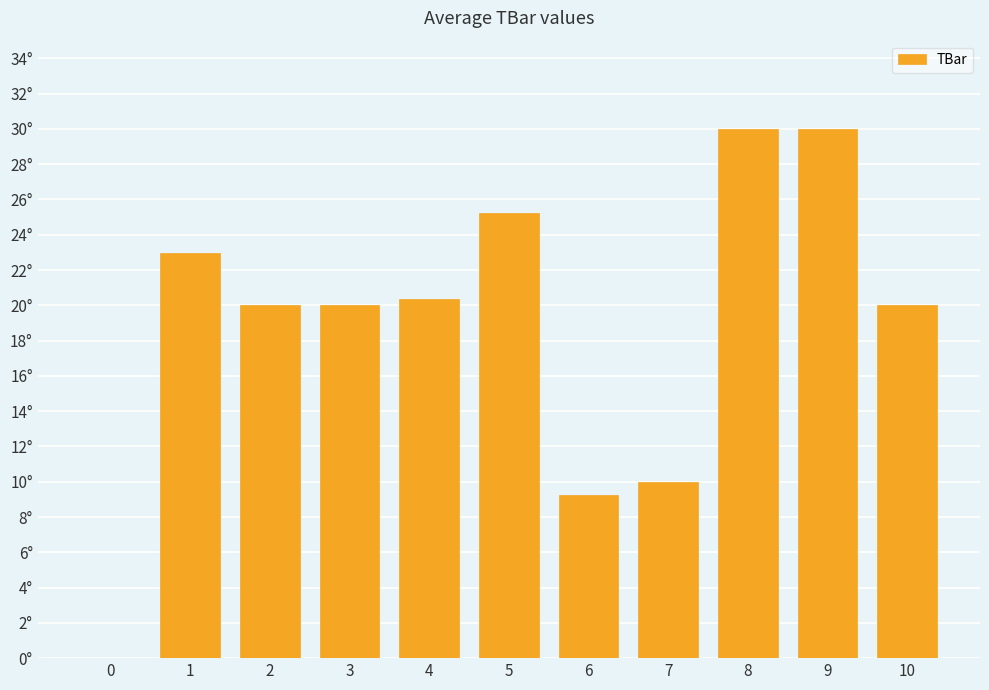

What is the approximate value at 7?

10.0